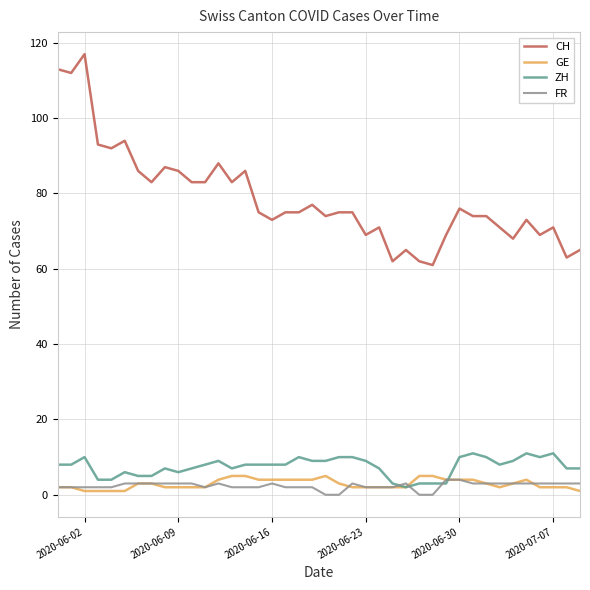

What is the highest value of the GE series?

5